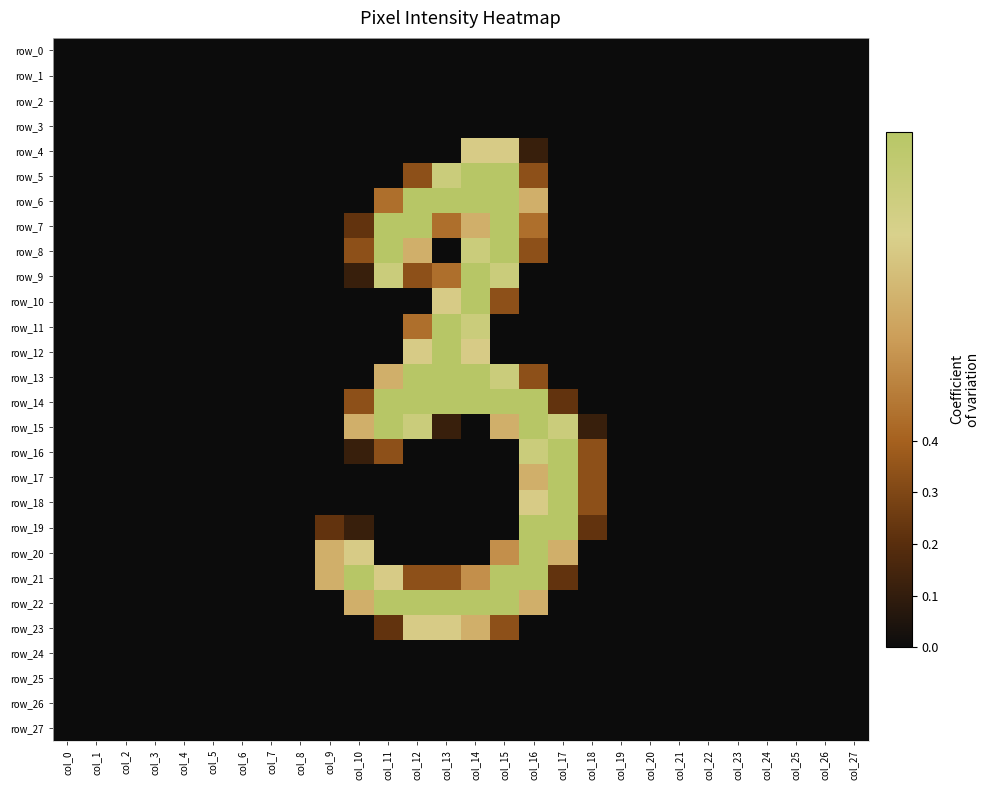

How many row_18 values are between 0 and 1?

28